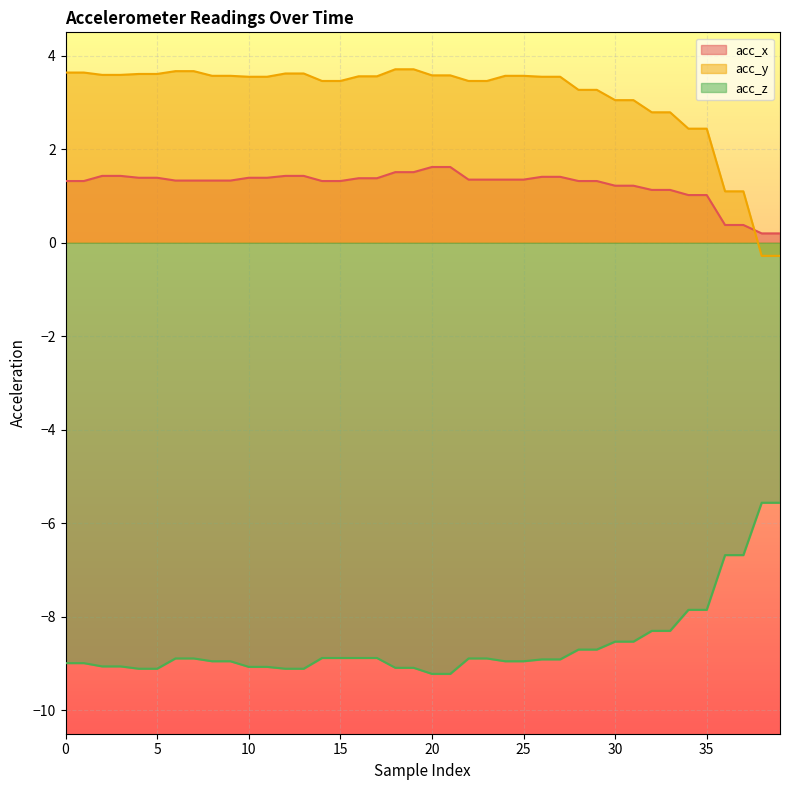

How many values in the acc_y series are below 3?

8